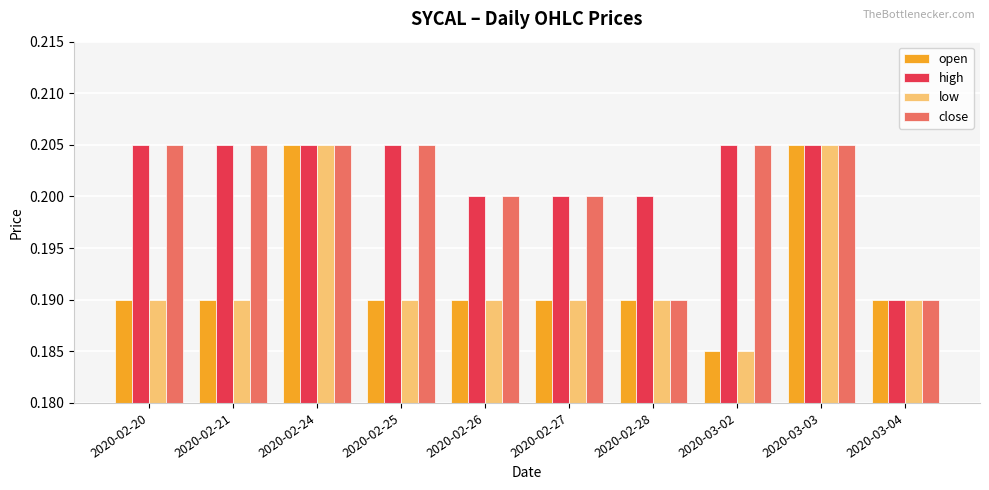

The value of low at 2020-02-27 is 0.3. True or false?

False